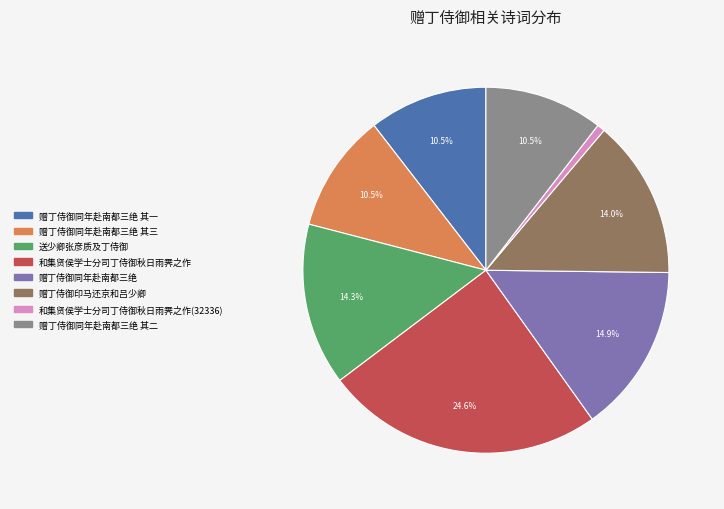

True or false: 和集贤侯学士分司丁侍御秋日雨霁之作 accounts for 14% of the total.

False